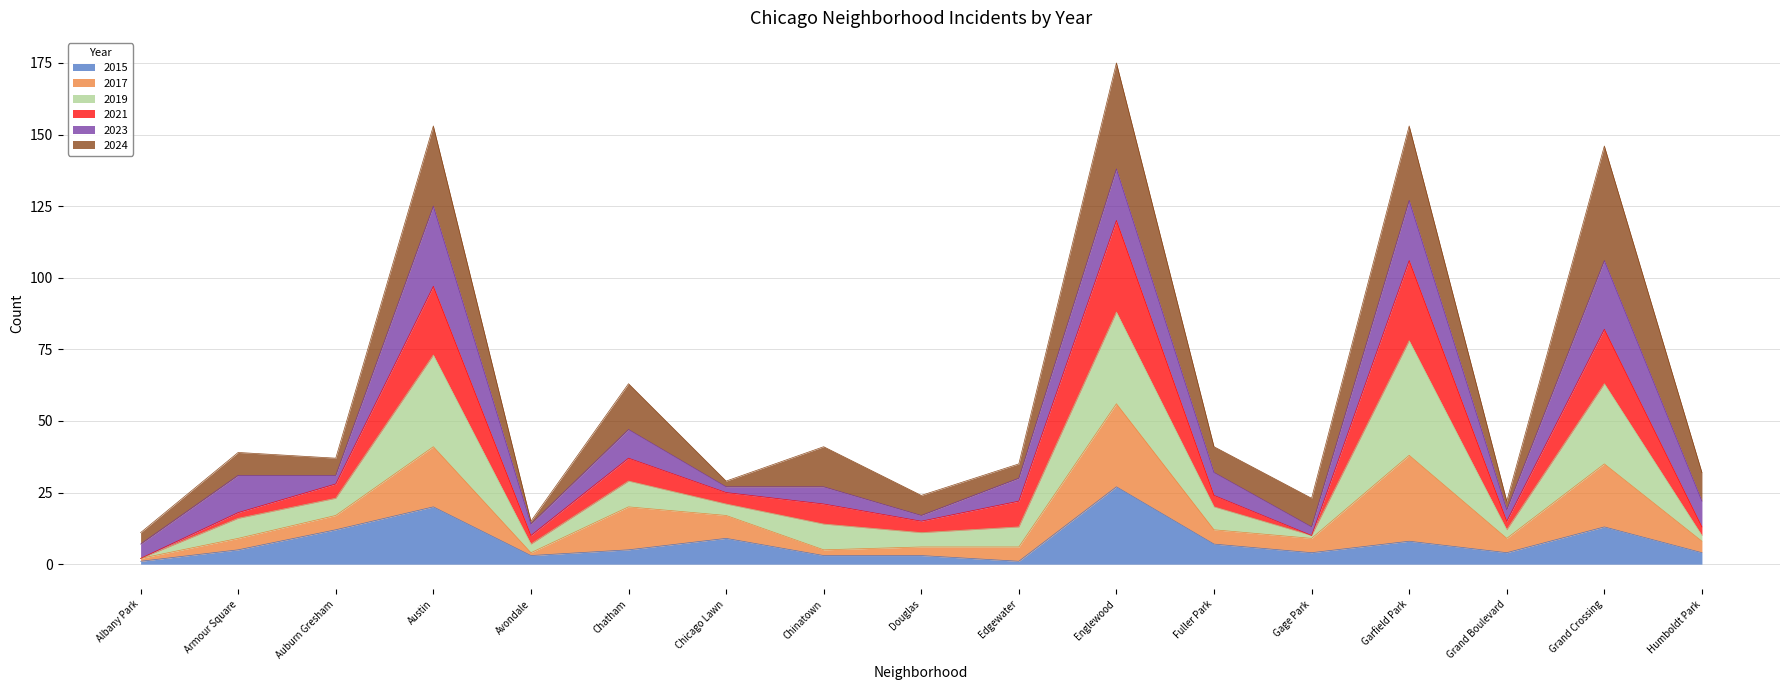

What is the maximum value for 2015?

27